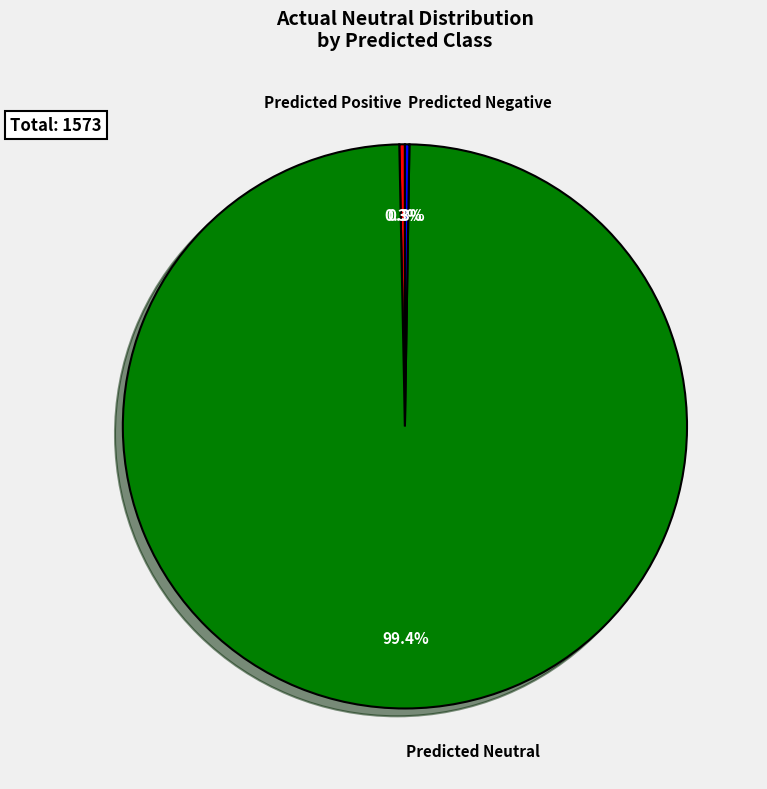

Which has a higher value, Predicted Positive or Predicted Neutral?

Predicted Neutral